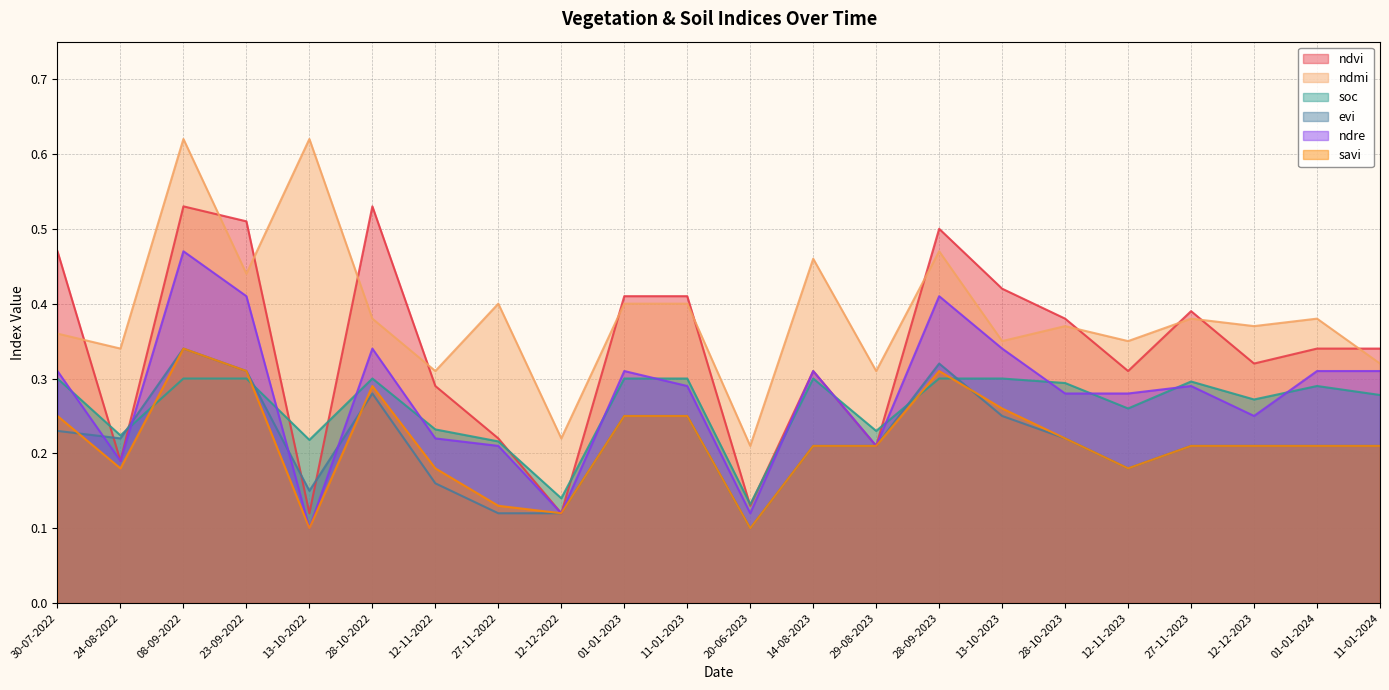

Count the ndmi values in the range 0 to 1.

22